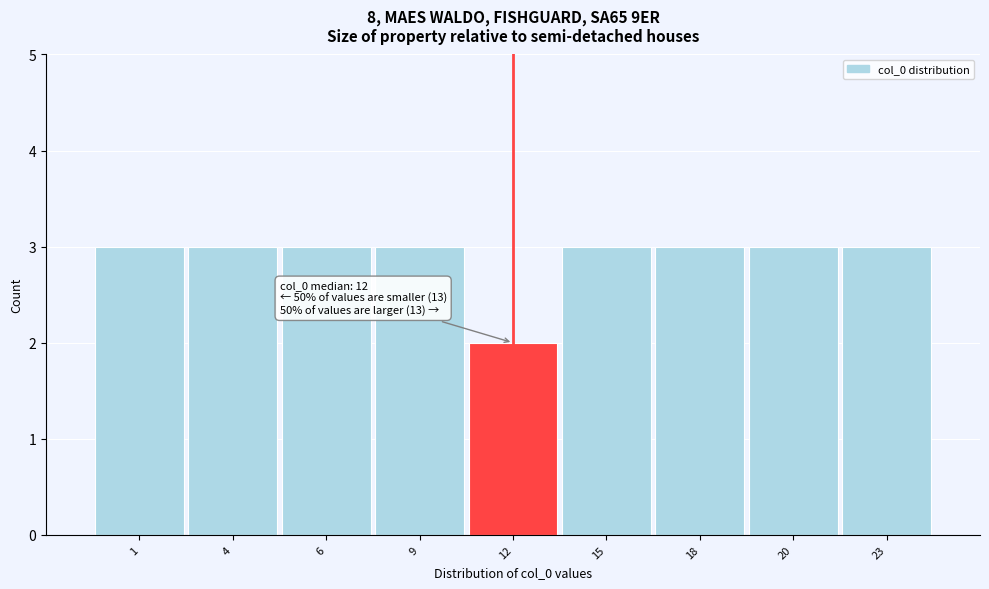

Reading left to right, what are all the values shown in this chart?

3	3	3	3	2	3	3	3	3